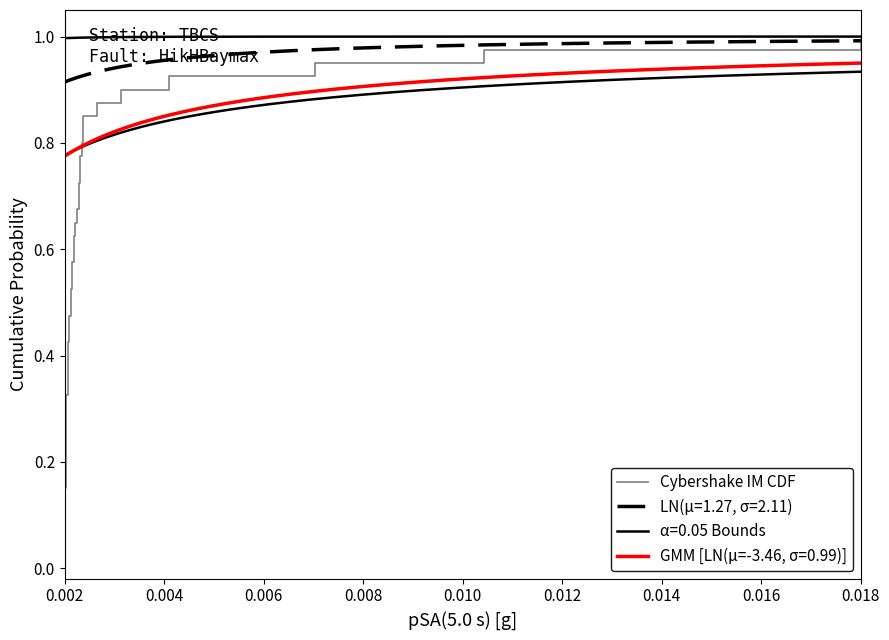

True or false: the data shows 0.2 at 0.012.

False